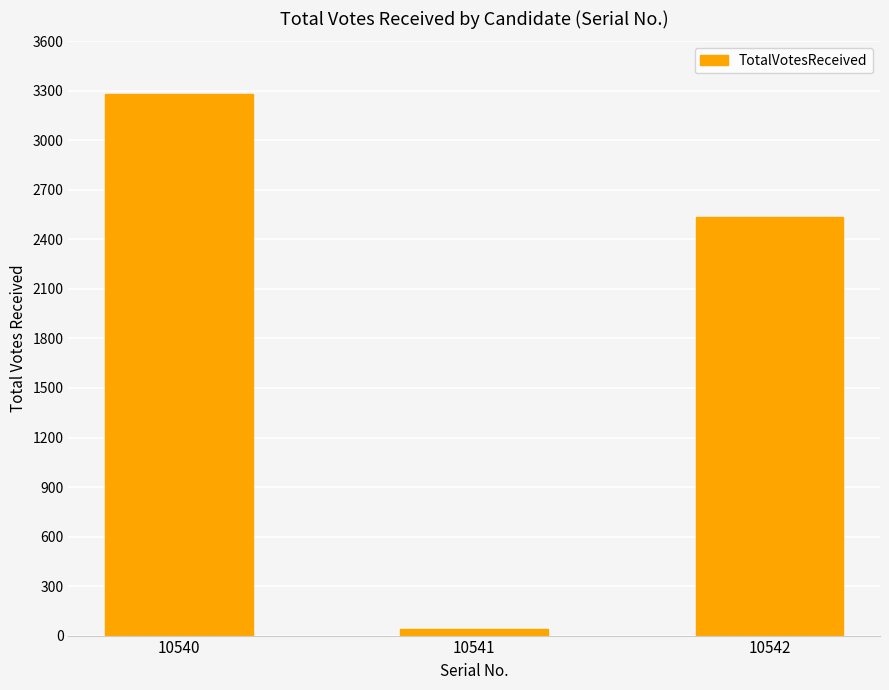

What is the greatest value displayed?

3281